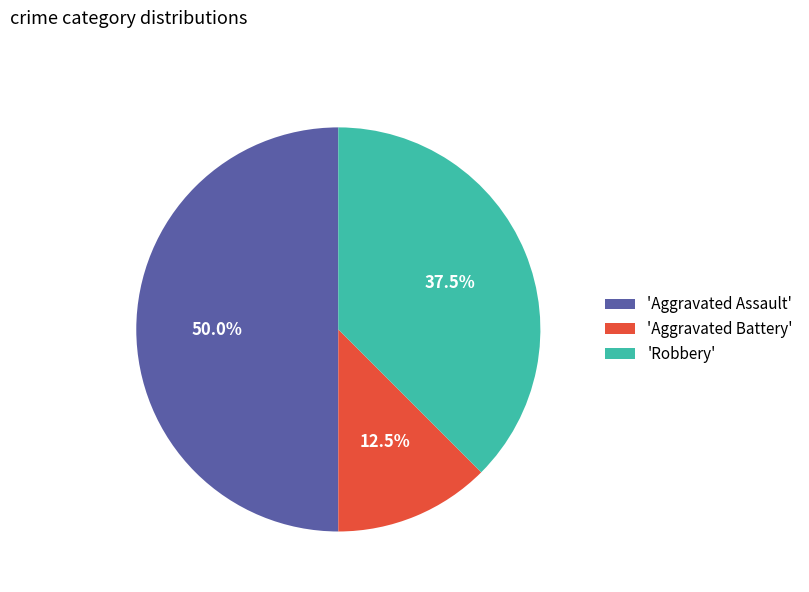

How many segments does this pie chart have?

3